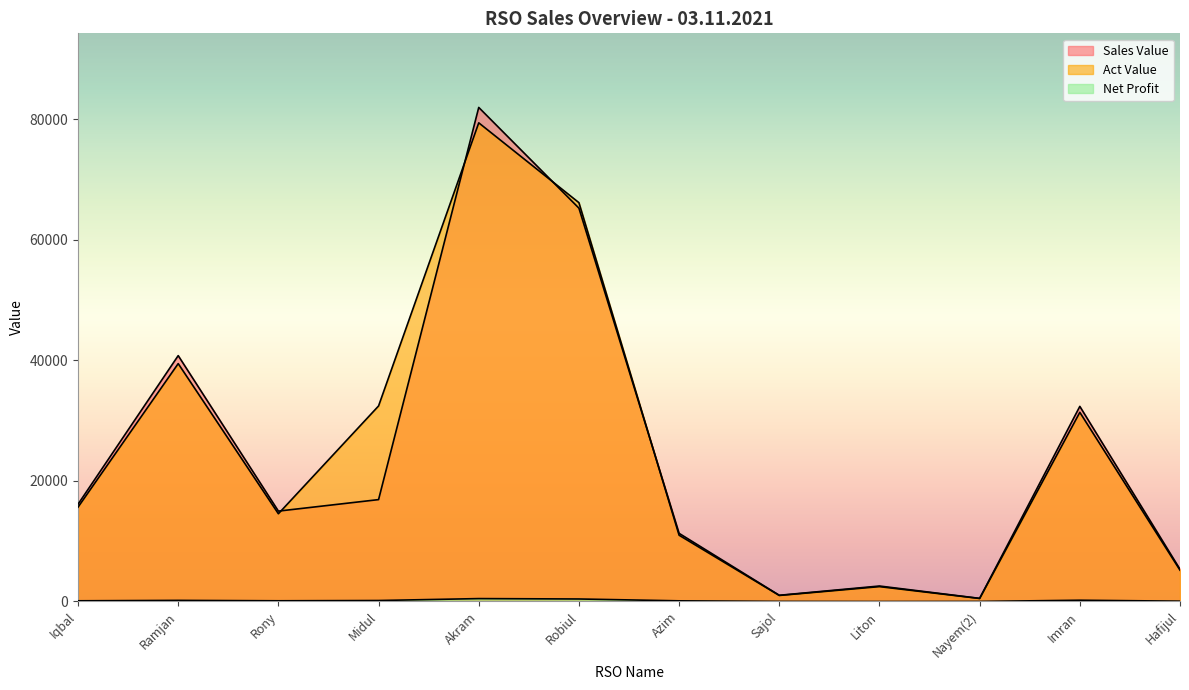

Reading left to right, transcribe all the data shown in this chart.

Sales Value: Iqbal=16140.0	Ramjan=40807.0	Rony=15000.0	Midul=16908.0	Akram=82000.0	Robiul=65282.0	Azim=11308.0	Sajol=1028.0	Liton=2566.0	Nayem(2)=514.0	Imran=32382.0	Hafijul=5345.0
Act Value: Iqbal=15656.1	Ramjan=39479.8	Rony=14560.5	Midul=32453.0	Akram=79445.0	Robiul=66192.7	Azim=10997.0	Sajol=999.7	Liton=2465.4	Nayem(2)=499.9	Imran=31391.5	Hafijul=5198.0
Net Profit: Iqbal=113.3	Ramjan=182.7	Rony=115.5	Midul=160.6	Akram=479.0	Robiul=414.2	Azim=107.4	Sajol=9.8	Liton=-5.6	Nayem(2)=4.9	Imran=207.6	Hafijul=50.8